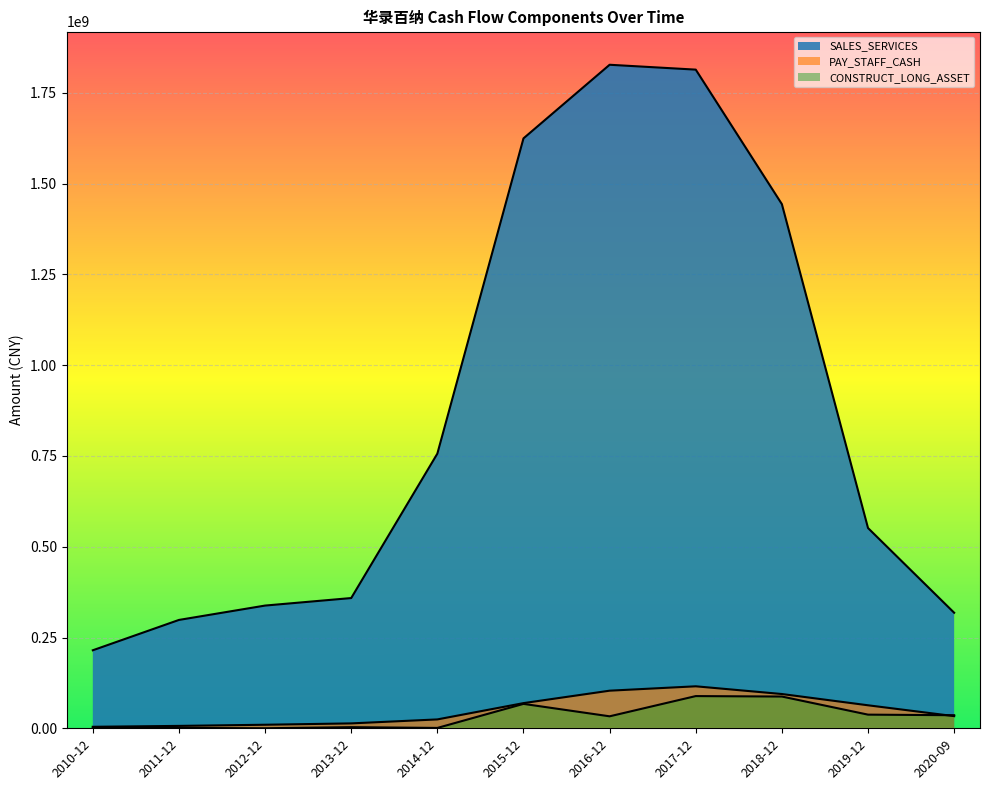

Is it true that PAY_STAFF_CASH equals 173177758.0 at 2016-12?

False